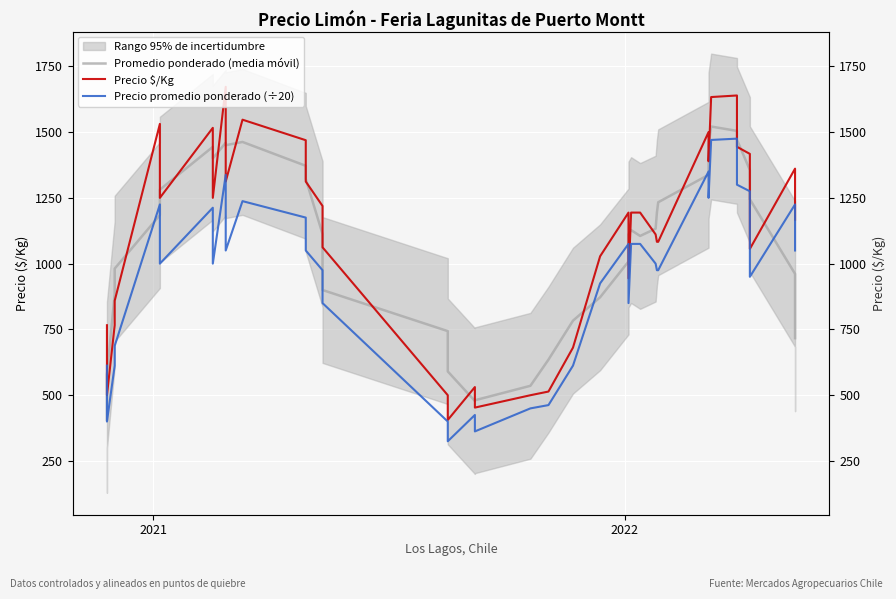

What is the lowest value of the Promedio ponderado (media móvil) series?

406.4